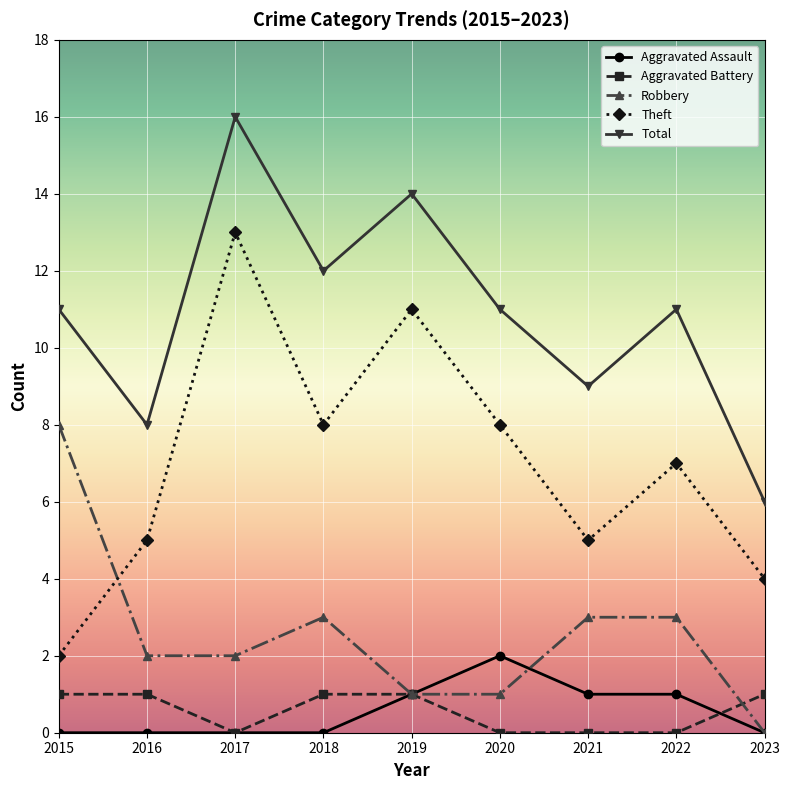

Count the number of data series in this chart.

5